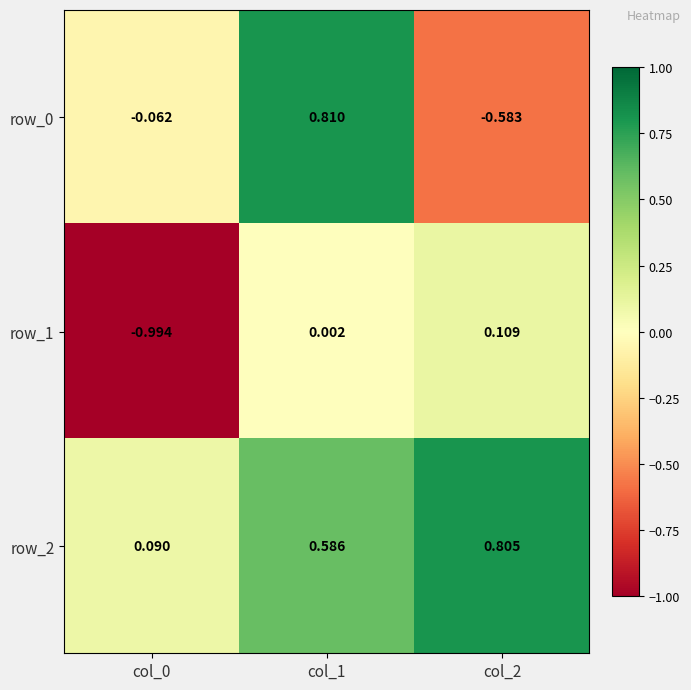

Is the value of row_1 at col_1 greater than the value of row_2 at col_1?

No